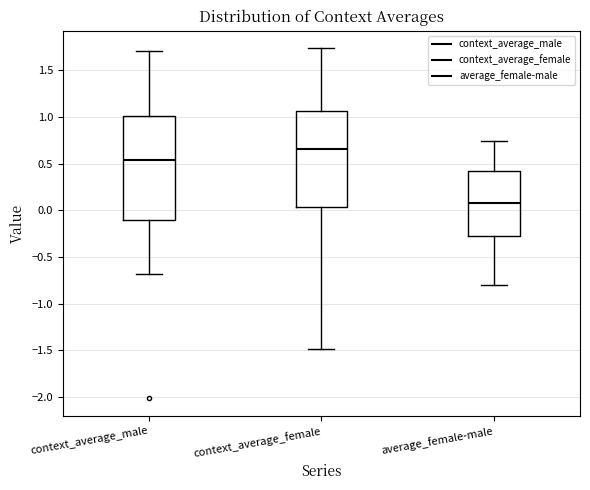

Reading left to right, read every box against the y-axis: the position of its median line, the range the box covers, and the ends of its whiskers. The values are not printed on the chart, so give them approximately, as read against the axis.

context_average_male: median 0.55, box -0.10 to 1.00, whiskers -0.70 to 1.70
context_average_female: median 0.65, box 0.05 to 1.05, whiskers -1.50 to 1.75
average_female-male: median 0.10, box -0.25 to 0.40, whiskers -0.80 to 0.75